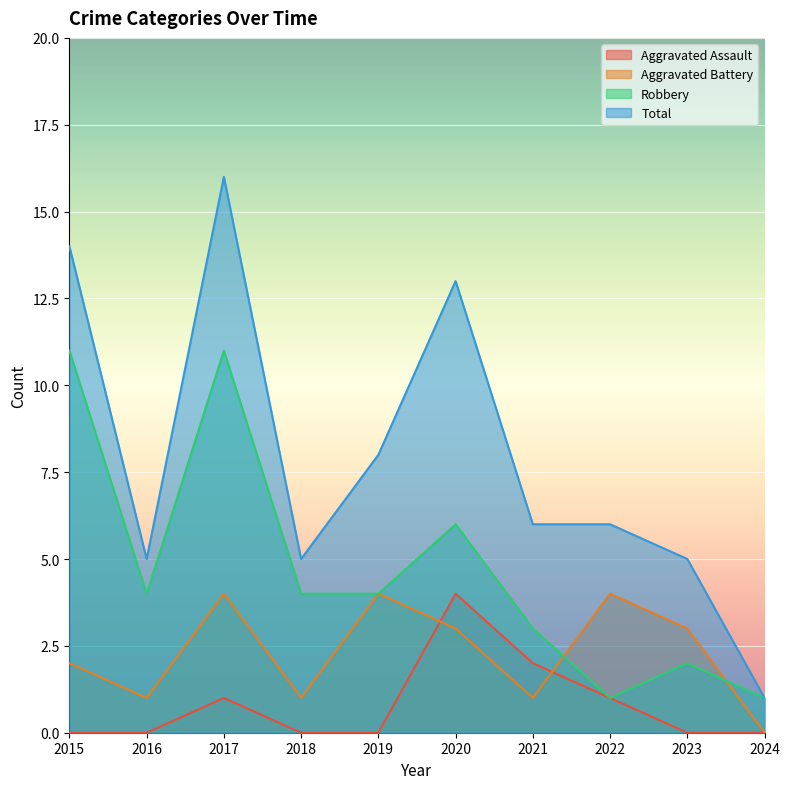

Reading right to left, list all the values displayed in this chart.

Aggravated Assault: 2024=0	2023=0	2022=1	2021=2	2020=4	2019=0	2018=0	2017=1	2016=0	2015=0
Aggravated Battery: 2024=0	2023=3	2022=4	2021=1	2020=3	2019=4	2018=1	2017=4	2016=1	2015=2
Robbery: 2024=1	2023=2	2022=1	2021=3	2020=6	2019=4	2018=4	2017=11	2016=4	2015=11
Total: 2024=1	2023=5	2022=6	2021=6	2020=13	2019=8	2018=5	2017=16	2016=5	2015=14